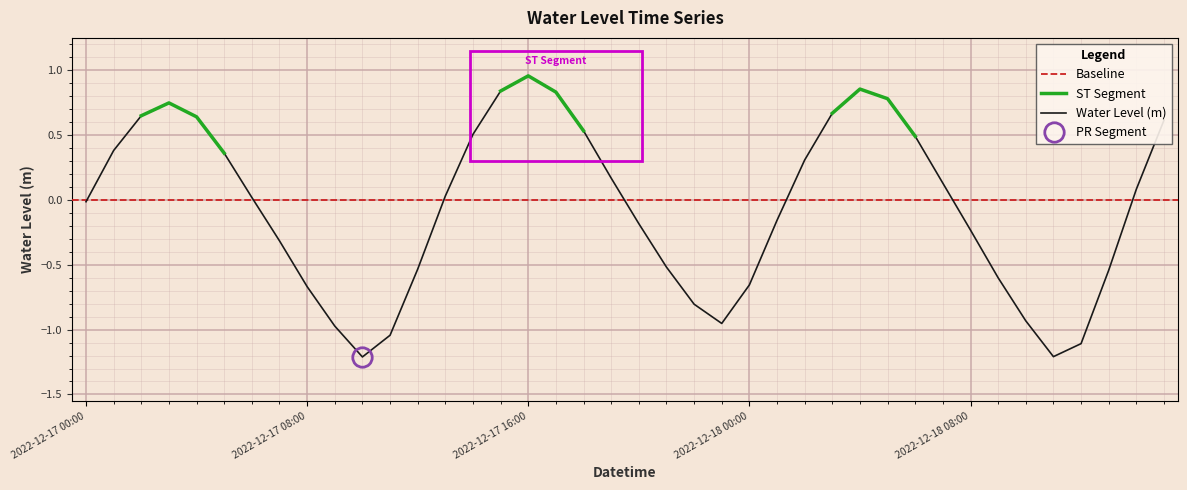

List the labels in order of value, smallest first.

2022-12-17 10:00, 2022-12-18 11:00, 2022-12-18 12:00, 2022-12-17 11:00, 2022-12-17 09:00, 2022-12-17 23:00, 2022-12-18 10:00, 2022-12-17 22:00, 2022-12-17 08:00, 2022-12-18 00:00, 2022-12-18 09:00, 2022-12-18 13:00, 2022-12-17 12:00, 2022-12-17 21:00, 2022-12-17 07:00, 2022-12-18 08:00, 2022-12-17 20:00, 2022-12-18 01:00, 2022-12-17 00:00, 2022-12-17 06:00, 2022-12-17 13:00, 2022-12-18 14:00, 2022-12-18 07:00, 2022-12-17 19:00, 2022-12-18 02:00, 2022-12-17 05:00, 2022-12-17 01:00, 2022-12-18 06:00, 2022-12-17 14:00, 2022-12-17 18:00, 2022-12-18 15:00, 2022-12-17 04:00, 2022-12-17 02:00, 2022-12-18 03:00, 2022-12-17 03:00, 2022-12-18 05:00, 2022-12-17 17:00, 2022-12-17 15:00, 2022-12-18 04:00, 2022-12-17 16:00